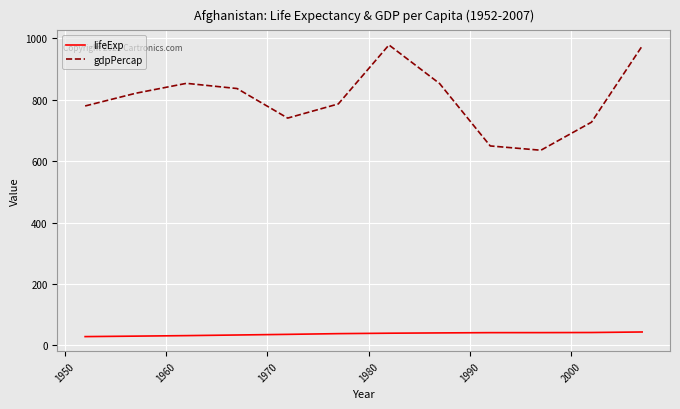

Rank the series by their maximum value, from lowest to highest.

lifeExp, gdpPercap